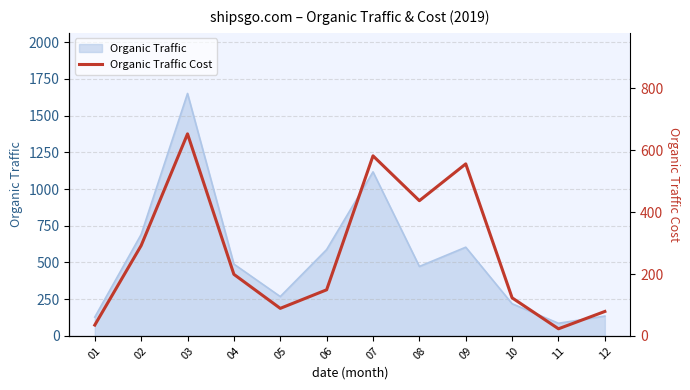

How many points are higher than both their immediate neighbors (excluding endpoints)?

3